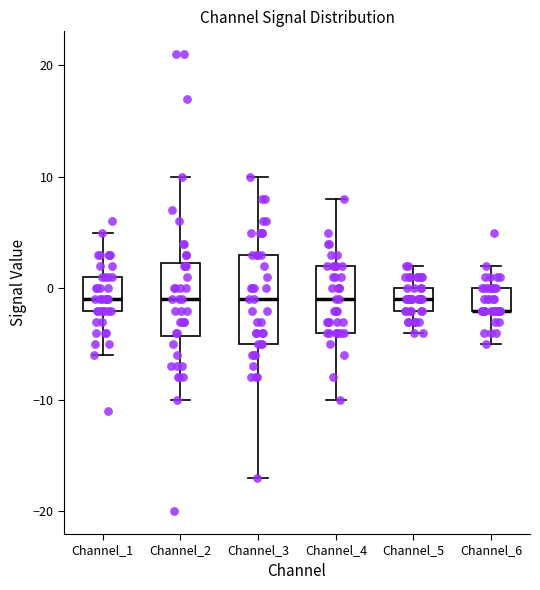

Reading left to right, transcribe this box plot: for each box, give where its median line is, the range the box spans, and where its two whiskers end, as read against the y-axis. The values are not printed on the chart, so give them approximately, as read against the axis.

Channel_1: median -1, box -2 to 1, whiskers -6 to 5
Channel_2: median -1, box -4 to 2, whiskers -10 to 10
Channel_3: median -1, box -5 to 3, whiskers -17 to 10
Channel_4: median -1, box -4 to 2, whiskers -10 to 8
Channel_5: median -1, box -2 to 0, whiskers -4 to 2
Channel_6: median -2 (drawn on the box's lower edge), box -2 to 0, whiskers -5 to 2